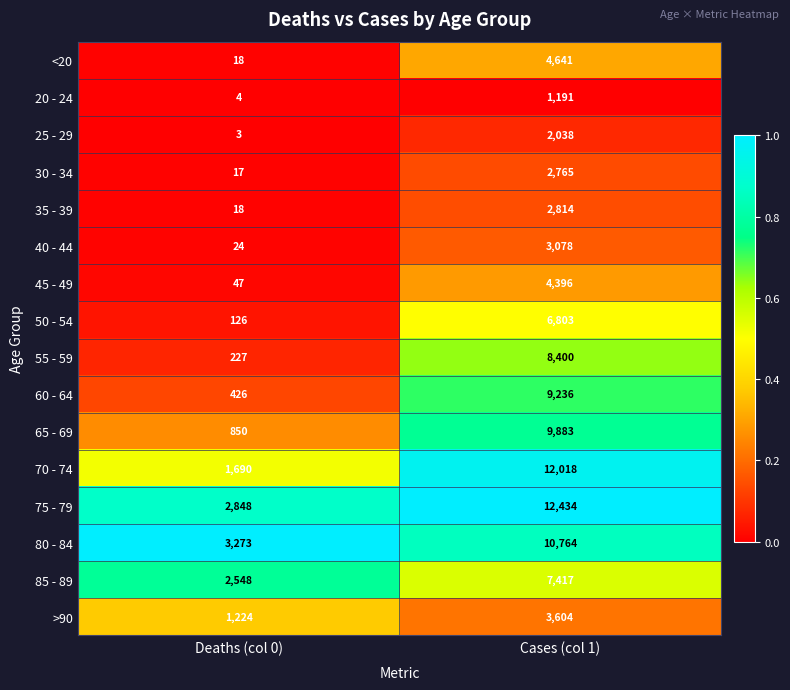

The value of 45 - 49 at Deaths (col 0) is 85. True or false?

False